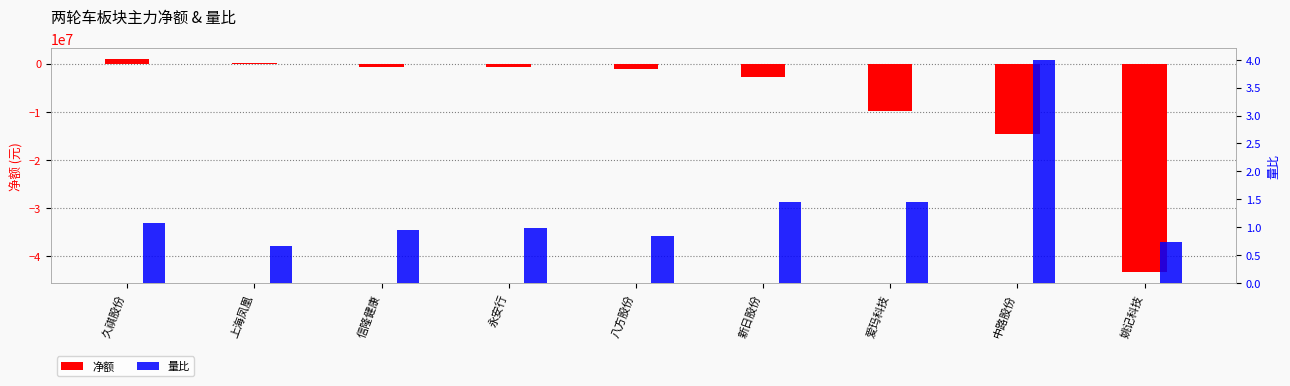

Between 信隆健康 and 永安行, which is larger?

信隆健康